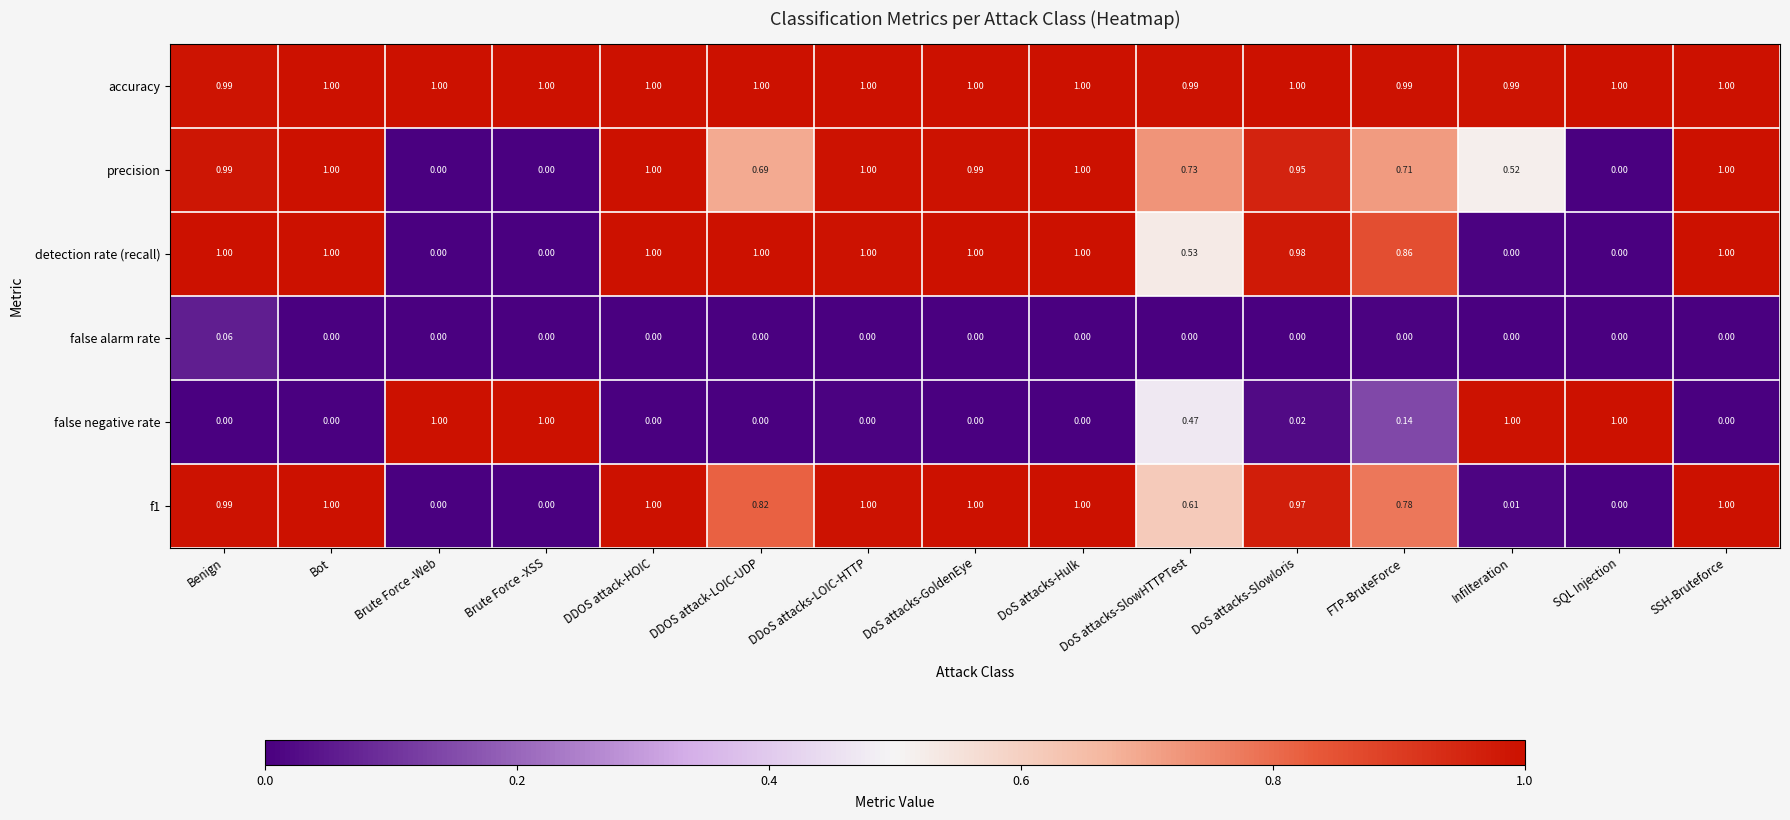

How many values in the detection rate (recall) series are below 1?

7